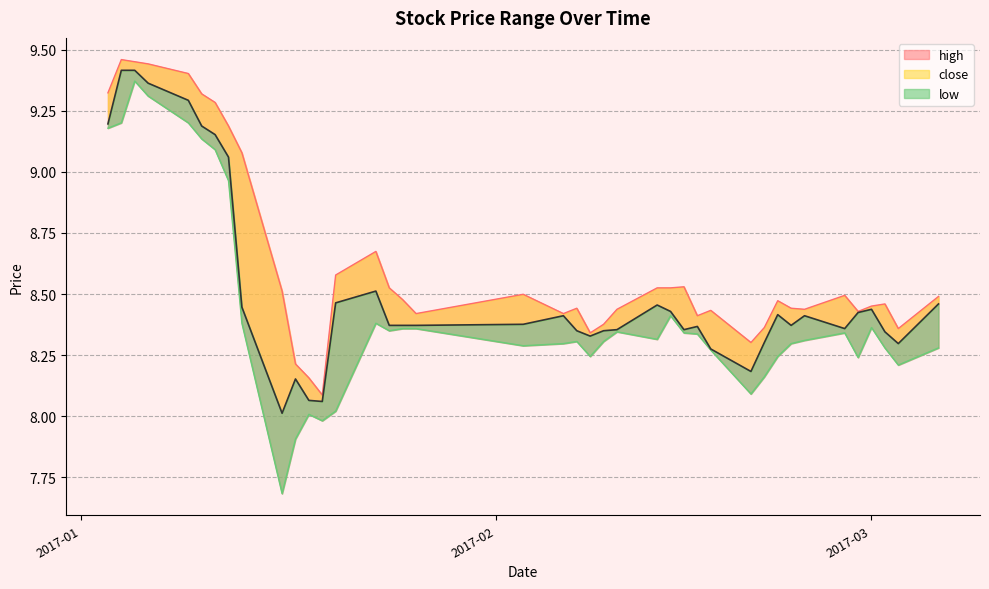

True or false: close and high cross at least once.

False